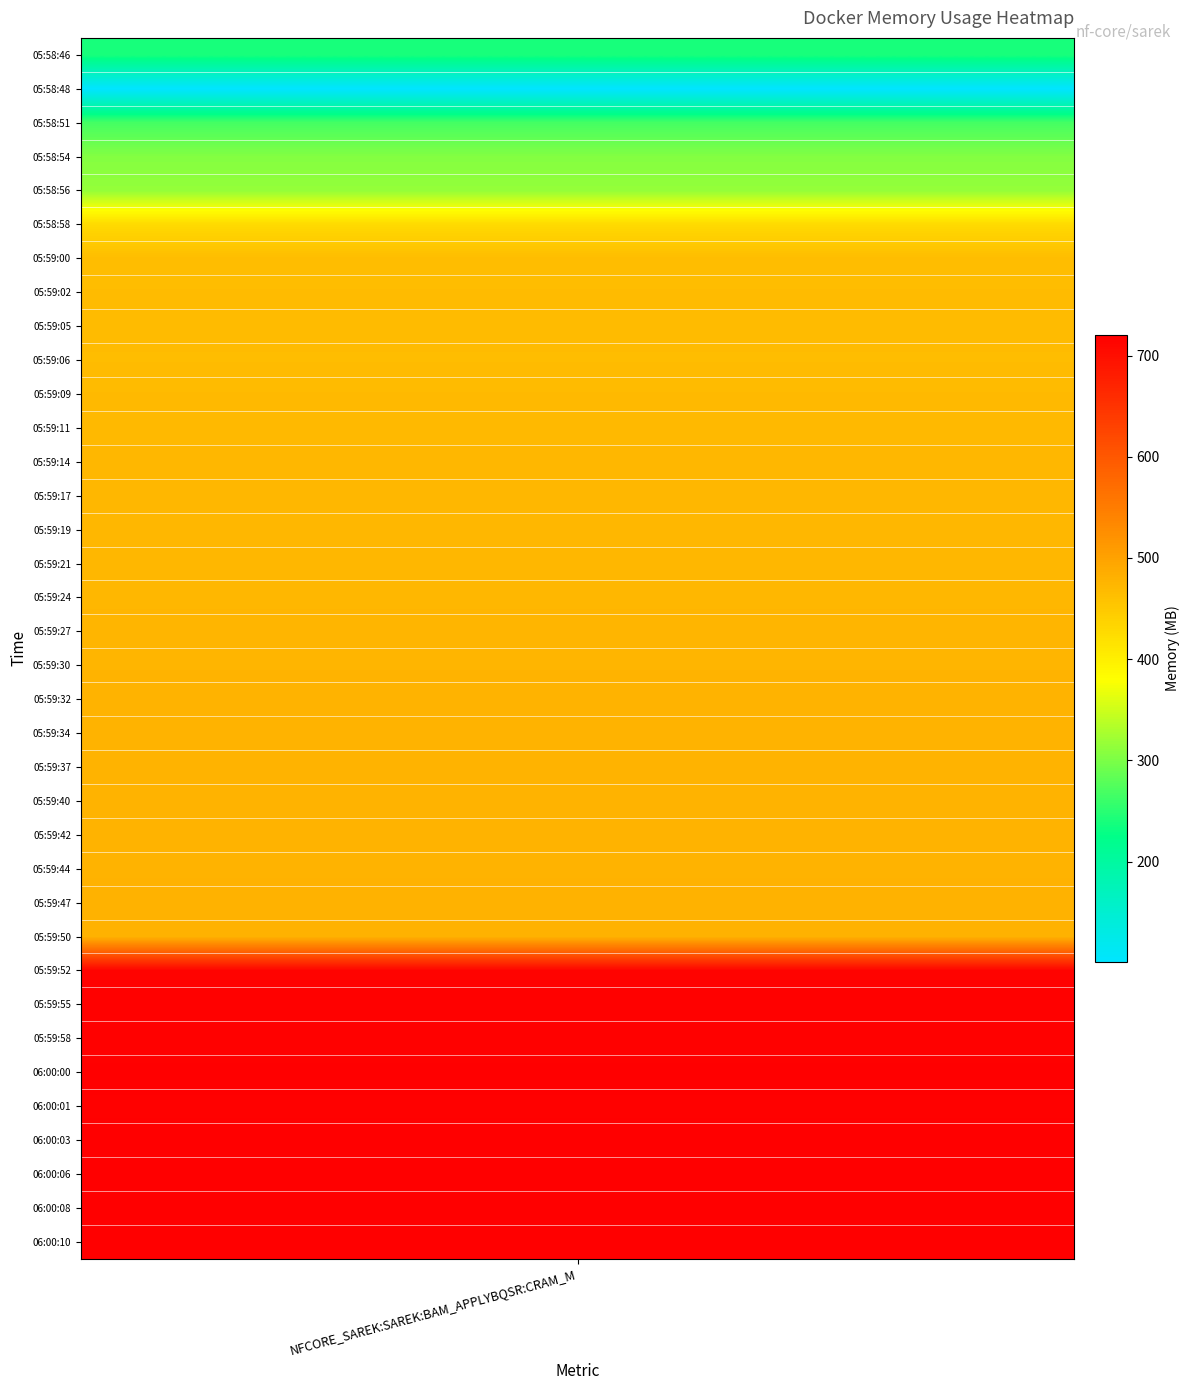

Rank the categories by value from lowest to highest.

1, 0, 2, 3, 4, 5, 6, 9, 7, 8, 10, 11, 14, 15, 16, 13, 12, 18, 17, 19, 20, 21, 23, 24, 22, 25, 26, 27, 29, 28, 31, 32, 30, 33, 34, 35